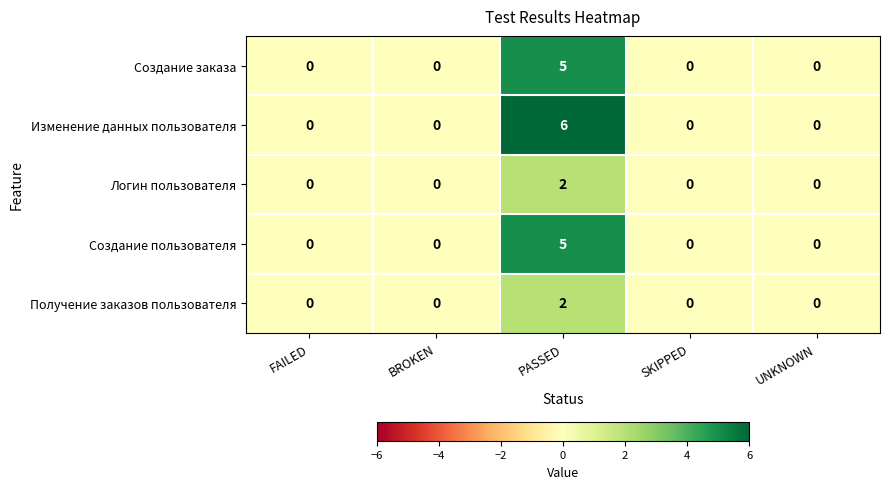

What is the difference between the maximum and second lowest values in the Создание заказа series?

5